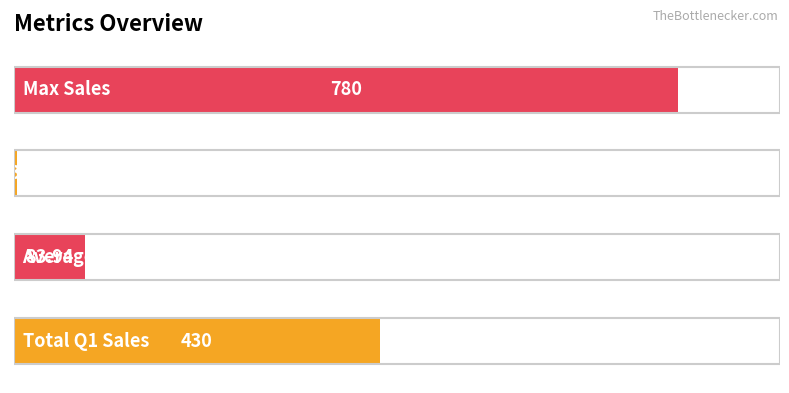

Does the chart contain any negative values?

No